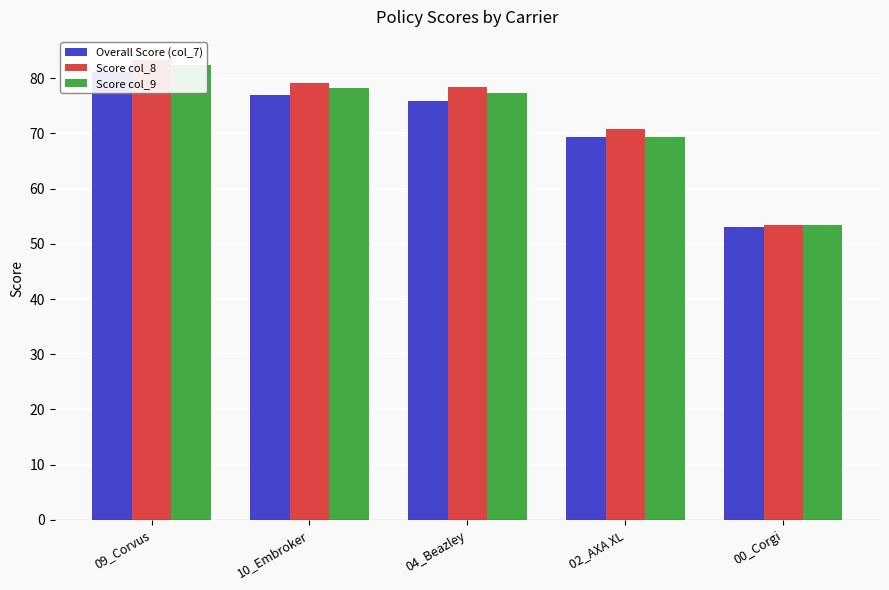

What is the lowest value of the Score col_8 series?

53.5